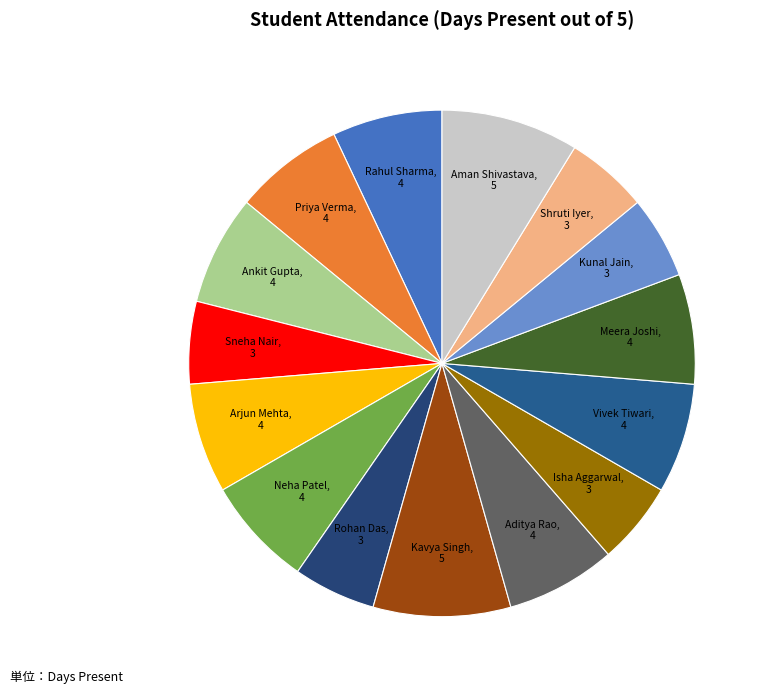

Combined, do Ankit Gupta and Rohan Das account for over 50%?

No